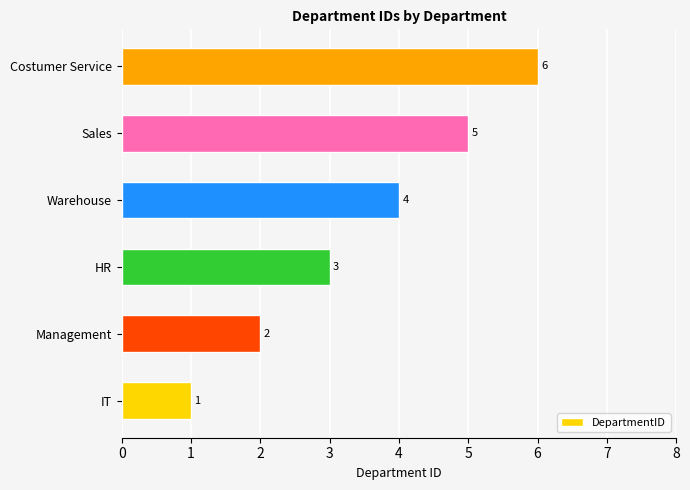

How many distinct data groups are displayed?

1